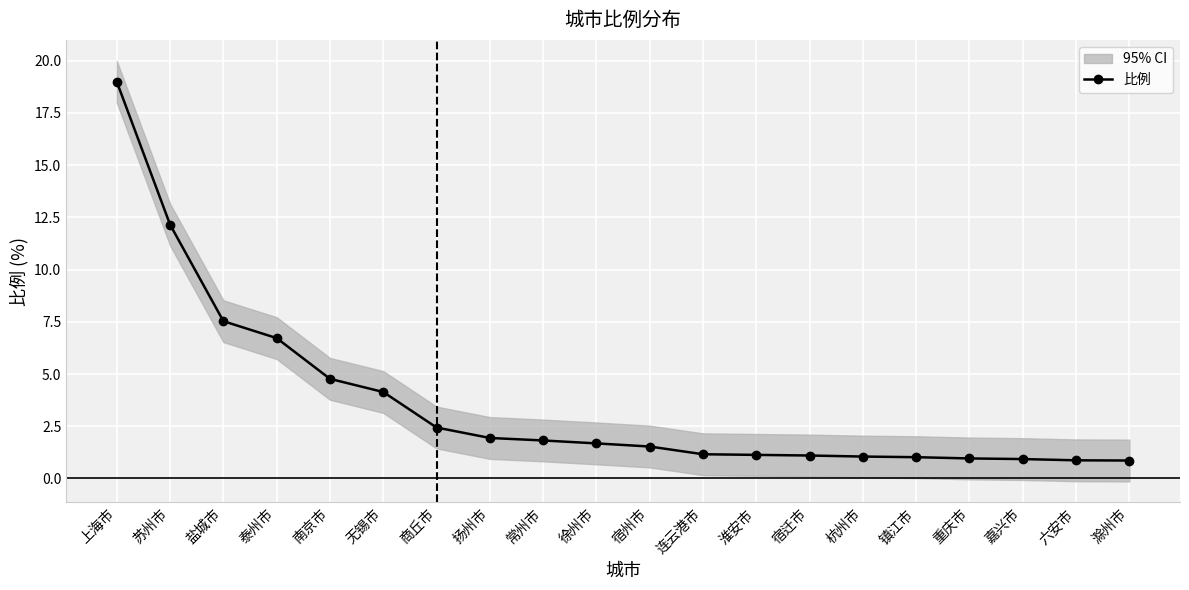

What is the label of the 1st point from the right?

滁州市